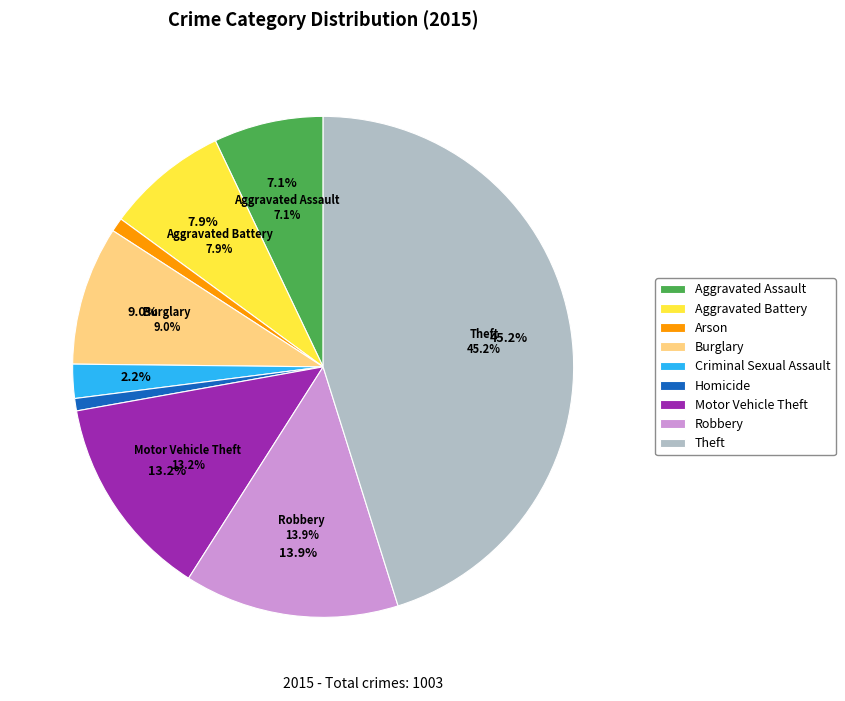

How many slices are in this pie chart?

9